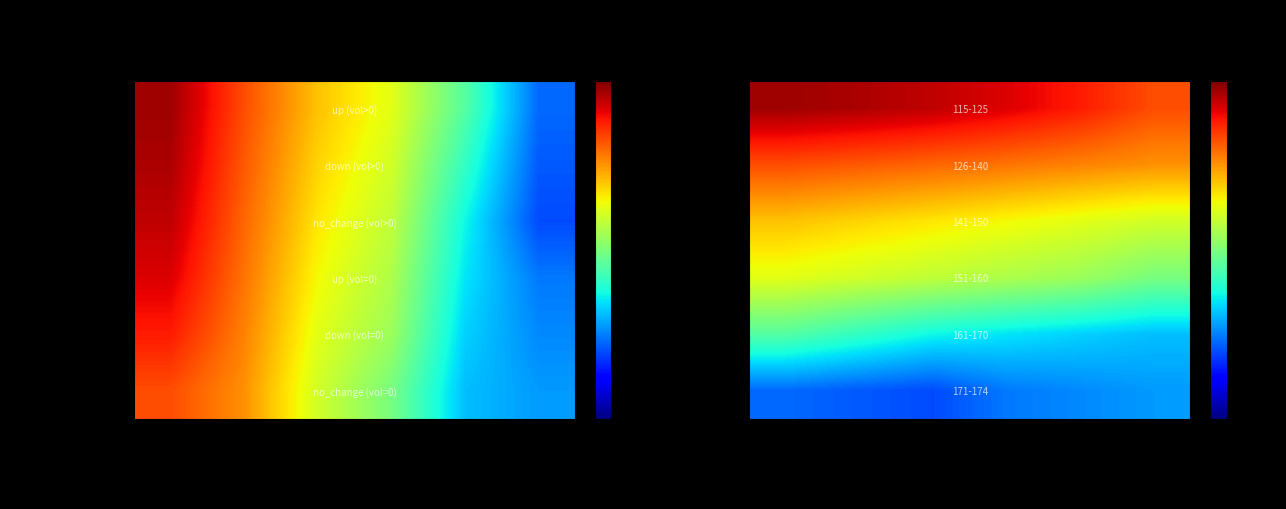

List the series in order of their peak value, lowest first.

171-174, 161-170, 151-160, 141-150, 126-140, 115-125